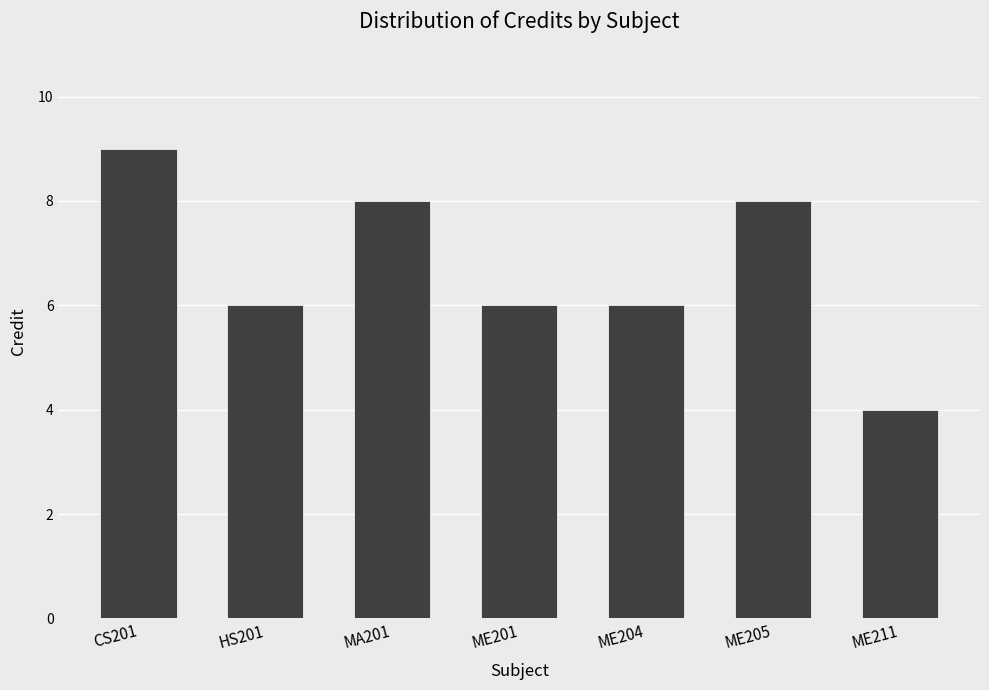

True or false: the data shows 5 at CS201.

False